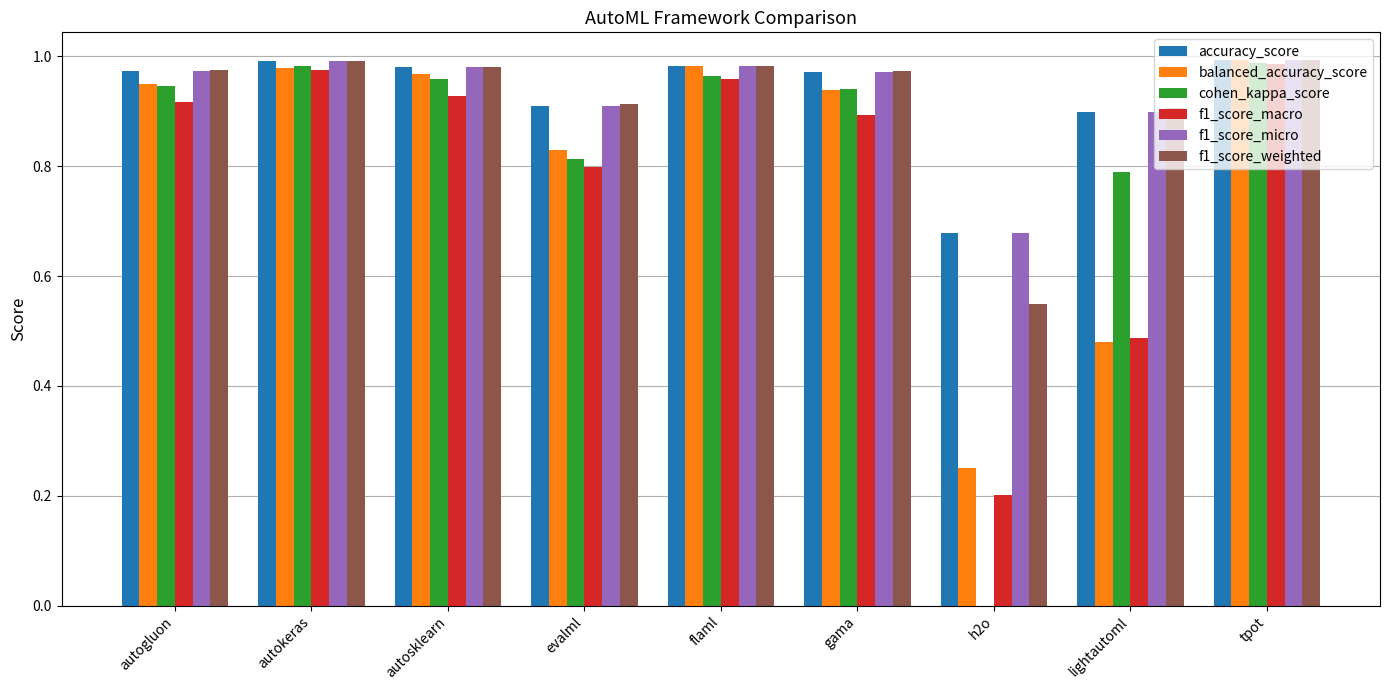

How many distinct data groups are displayed?

6